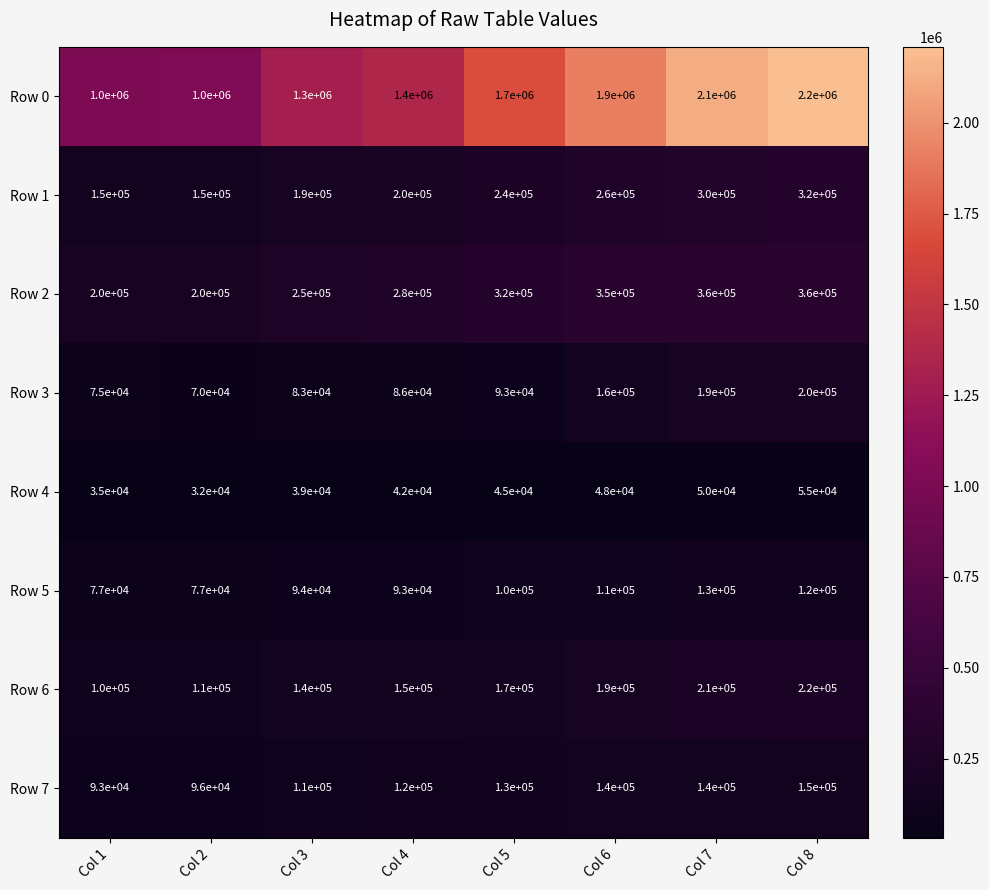

What is the average value of the Row 0 series?

1575000